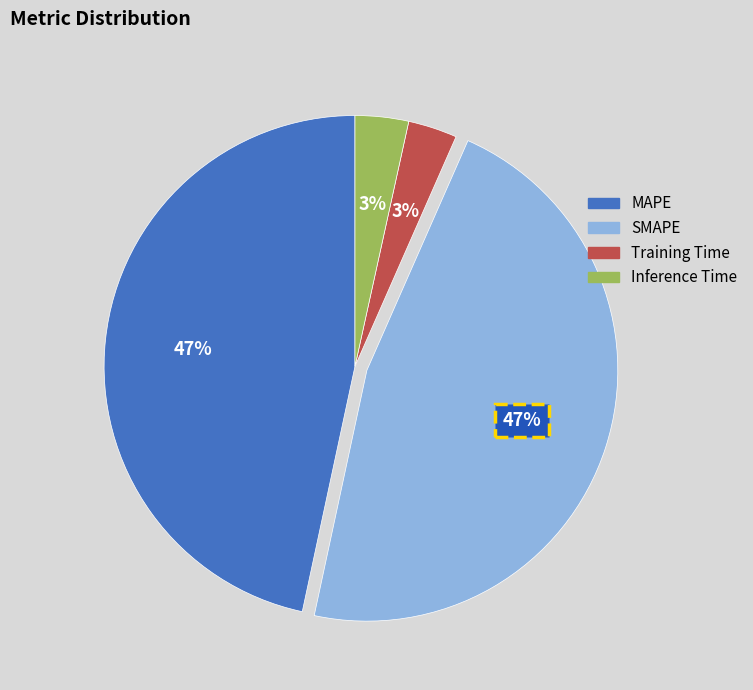

Does MAPE represent more than half of the total?

No